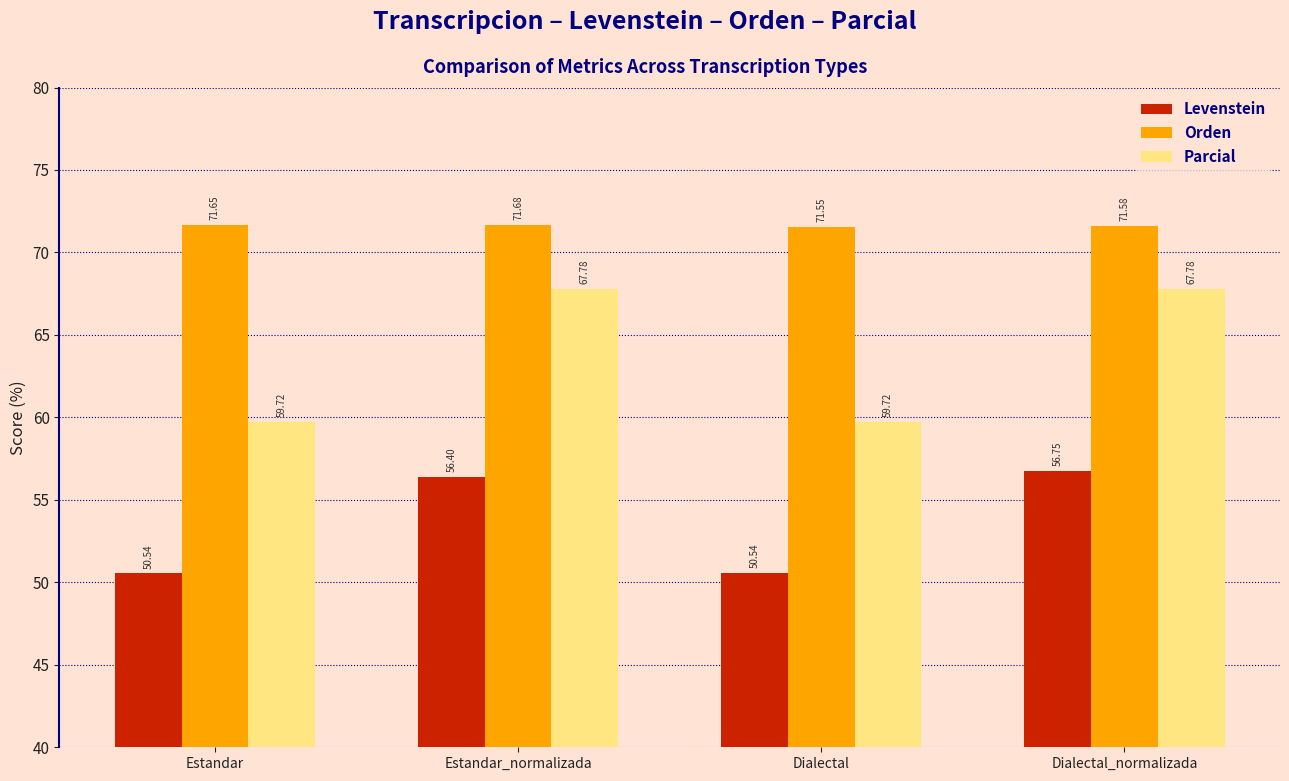

How many groups of bars are there?

4